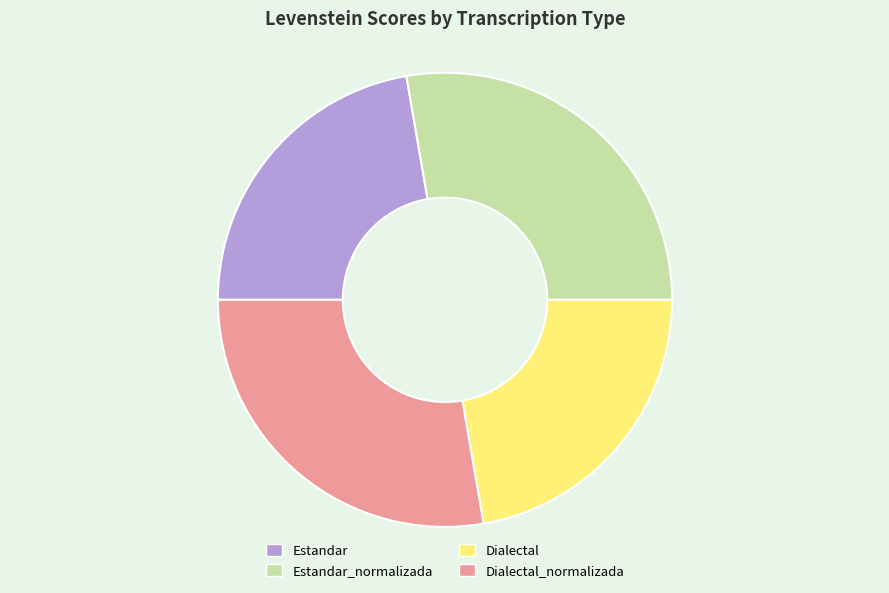

What is the ratio of the value at Estandar_normalizada to the value at Dialectal?

1.2